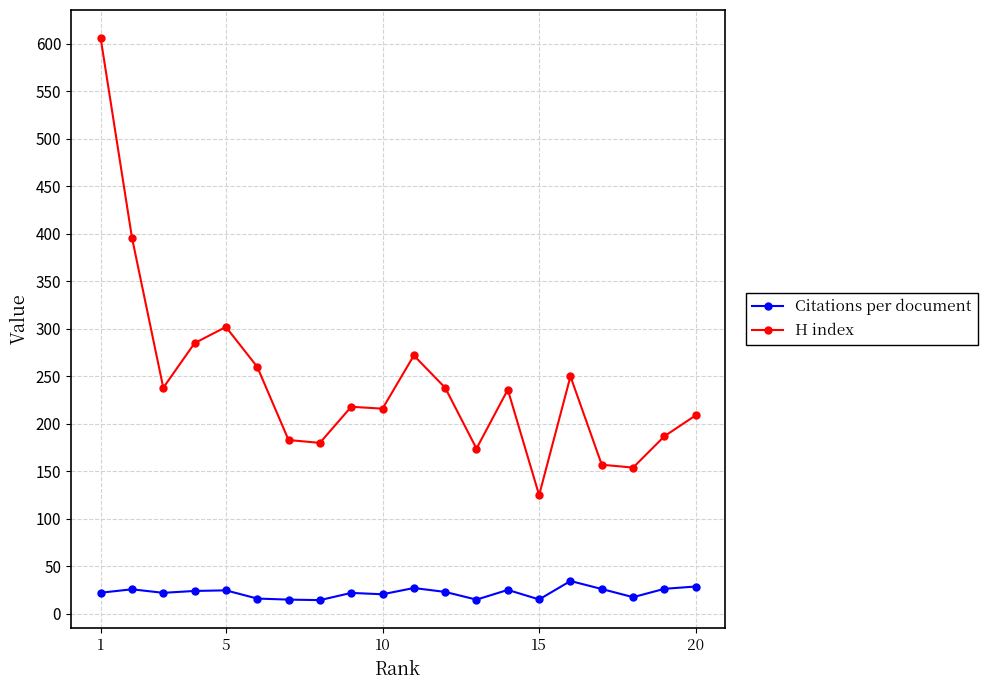

What is the maximum value shown in the chart?

606.0